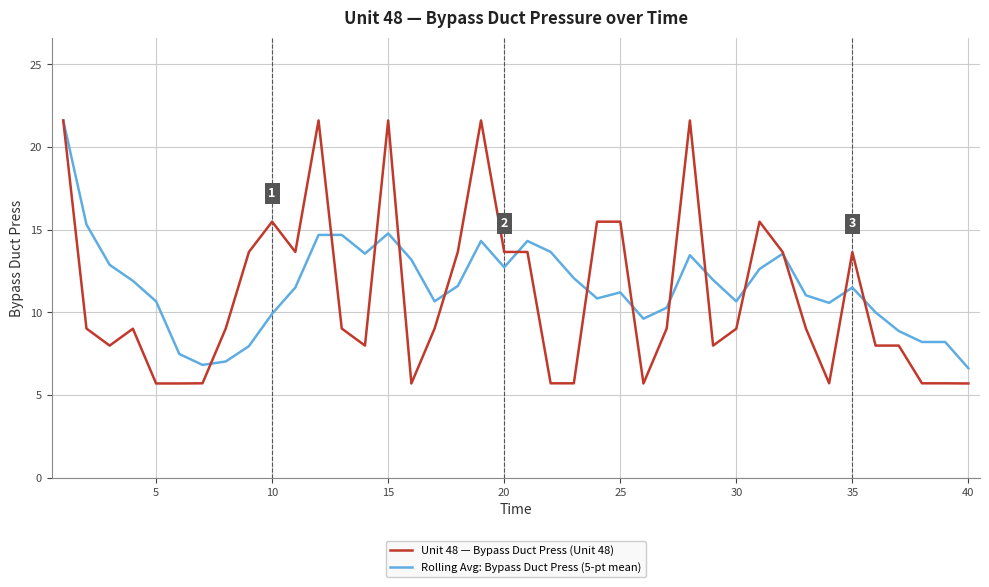

Which series has the largest range (max minus min)?

Unit 48 — Bypass Duct Press (Unit 48)